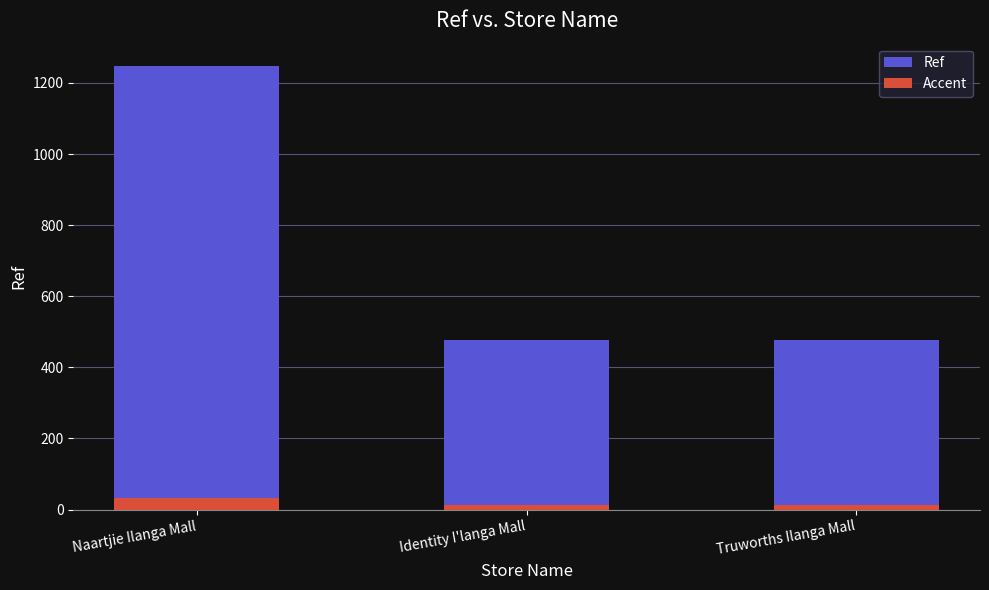

Which category has the lowest value across all series?

Truworths Ilanga Mall